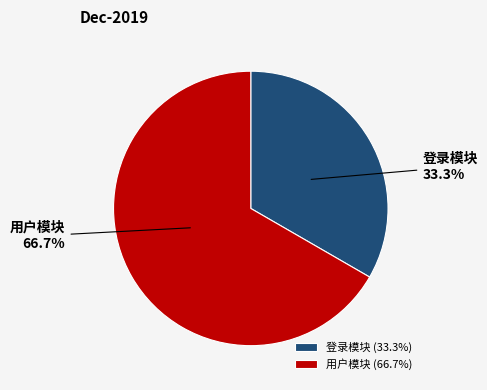

What is the smallest slice in the pie chart?

登录模块